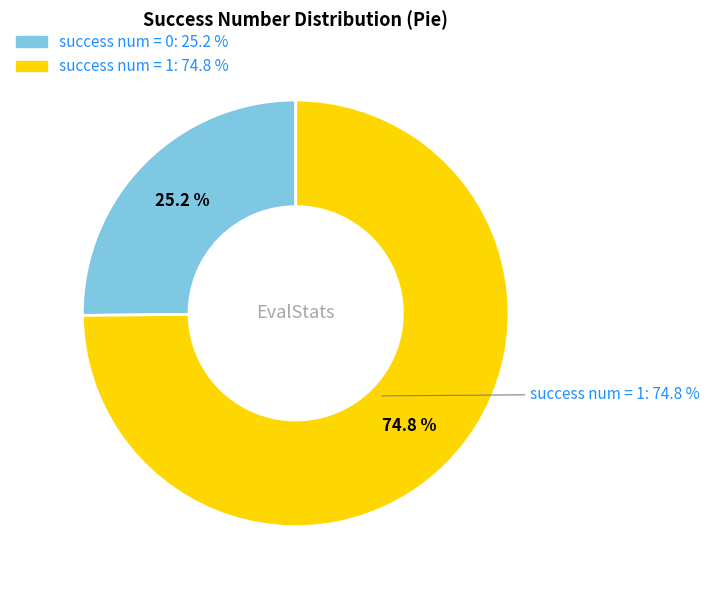

Rank the categories by value from lowest to highest.

success num = 0, success num = 1